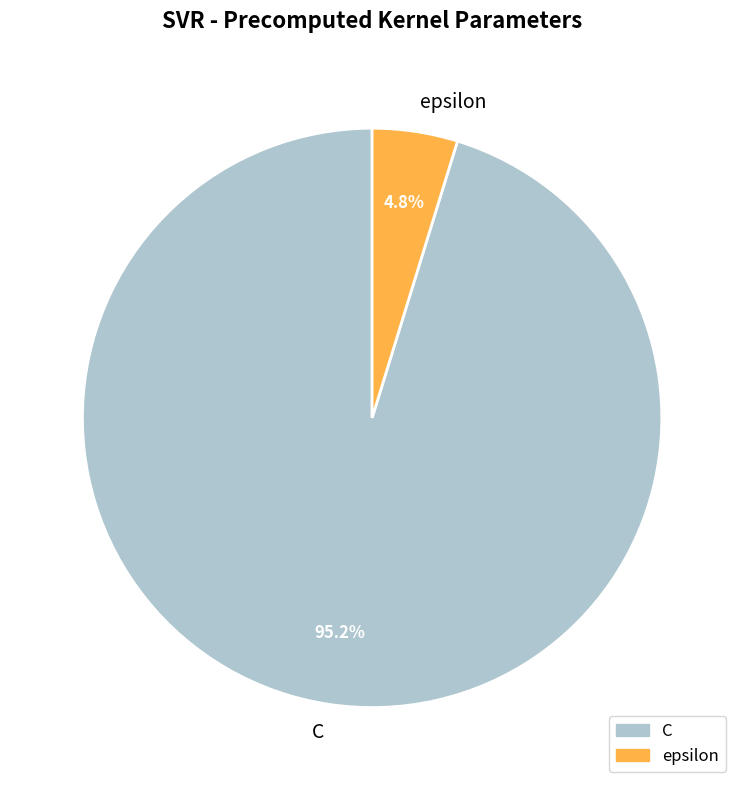

Which category has the smallest portion of the pie?

epsilon